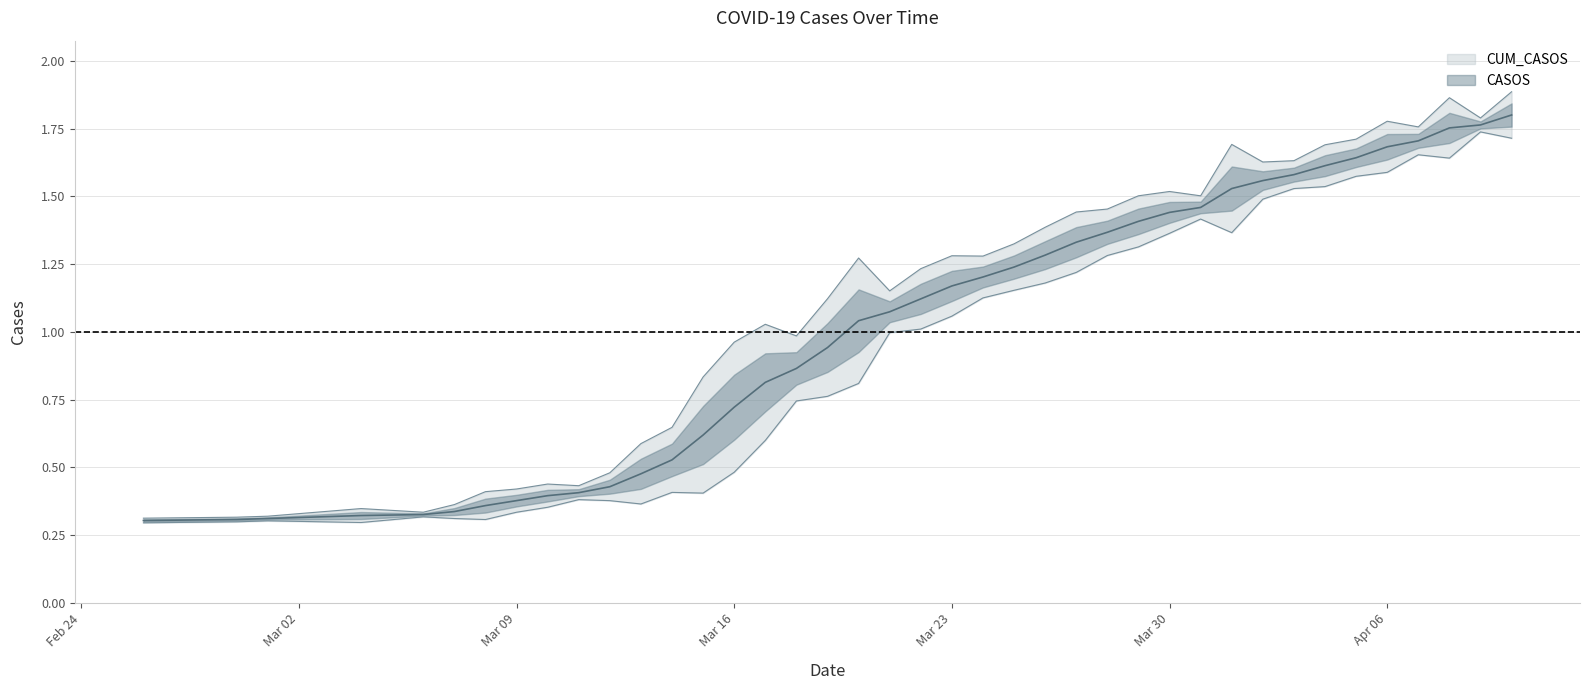

At which label does the data first exceed 1?

2020-03-20